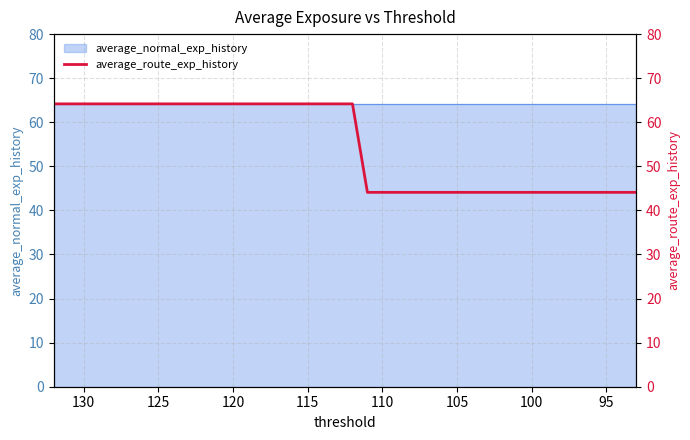

How many lines are shown in the chart?

1